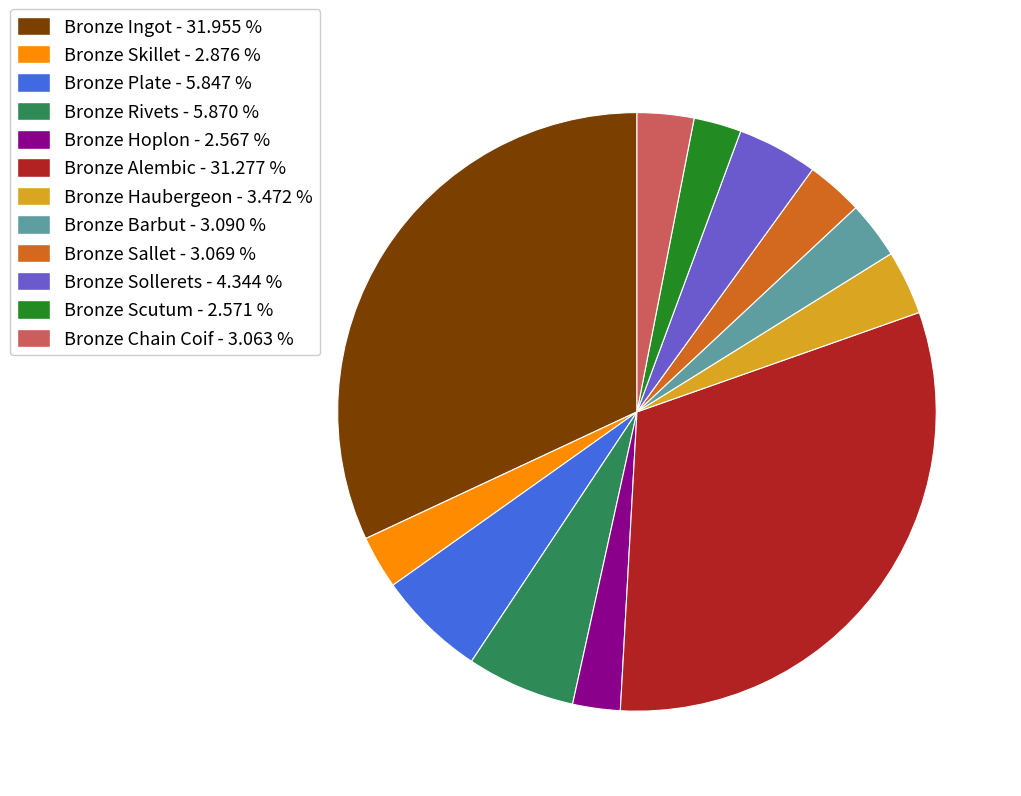

Does Bronze Haubergeon - 3.472 % account for over 50% of the chart?

No